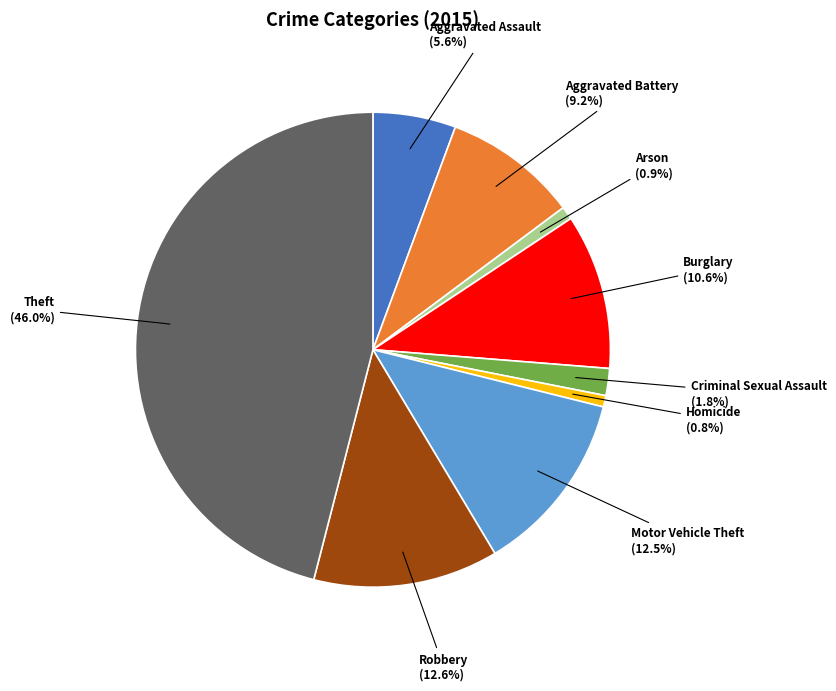

What percentage is the Theft slice, to the nearest percent?

46%